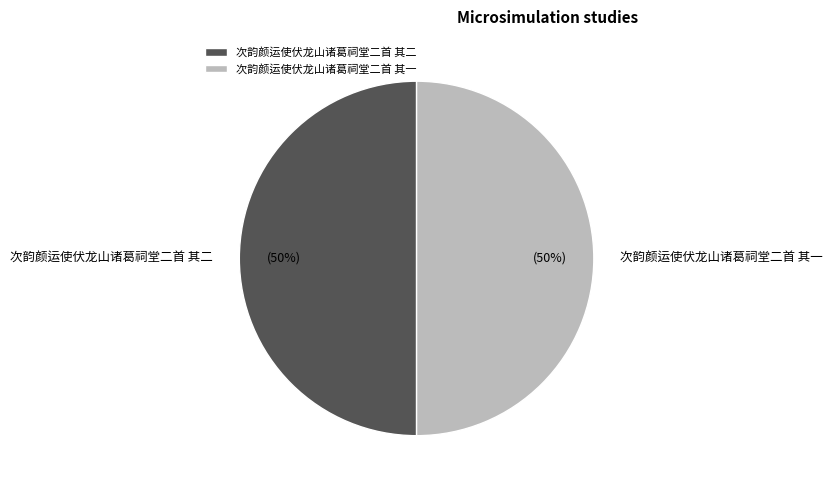

To the nearest percent, what percentage of the pie is 次韵颜运使伏龙山诸葛祠堂二首 其二?

50%